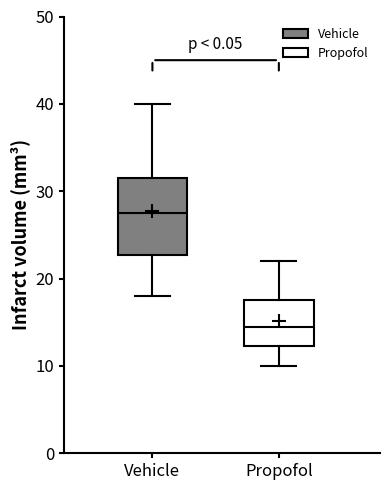

Reading left to right, transcribe this box plot: for each box, give where its median line is, the range the box spans, and where its two whiskers end, as read against the y-axis. The values are not printed on the chart, so give them approximately, as read against the axis.

Vehicle: median 28, box 23 to 32, whiskers 18 to 40
Propofol: median 15, box 12 to 18, whiskers 10 to 22